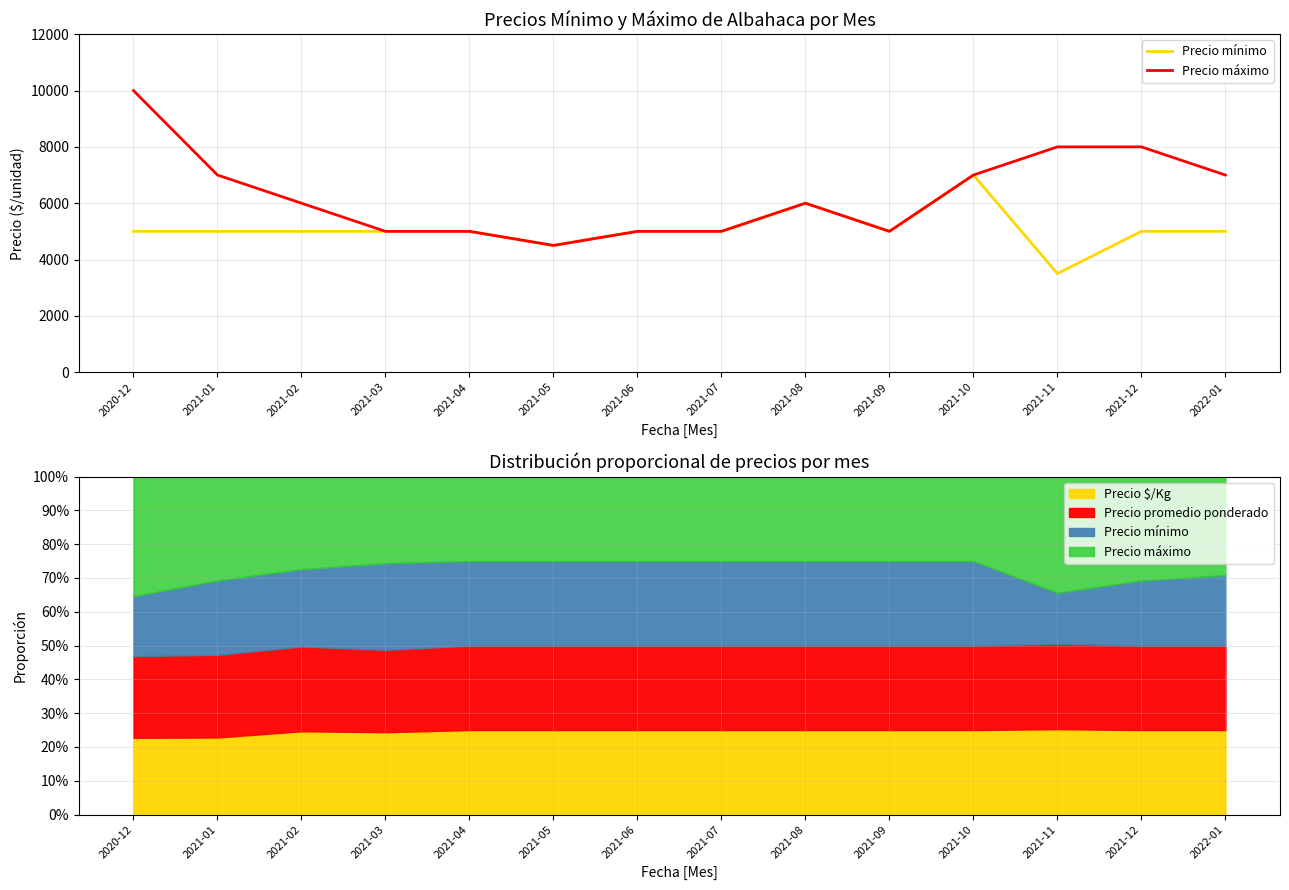

True or false: Precio mínimo has a value of 2277 at 2021-04.

False